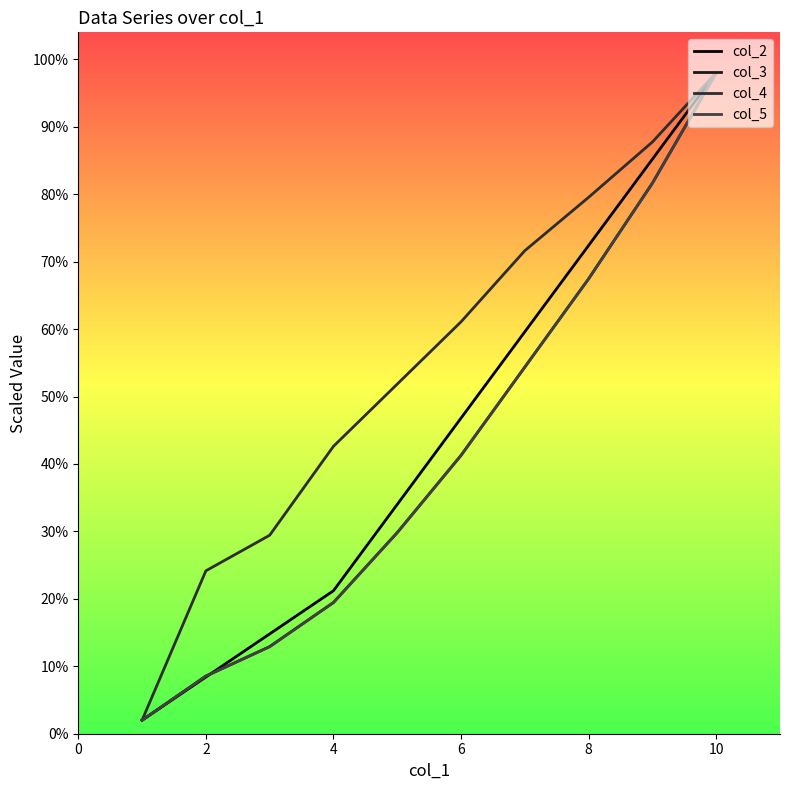

Does the chart have visible grid lines?

No